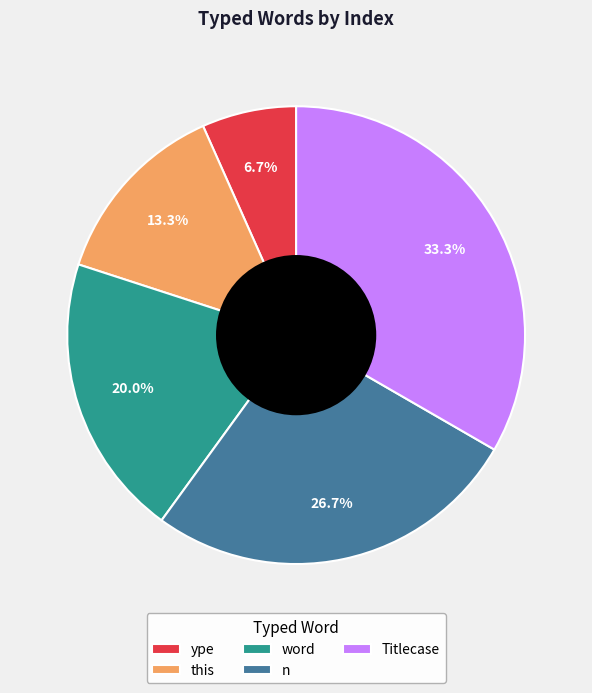

Does n represent more than half of the total?

No